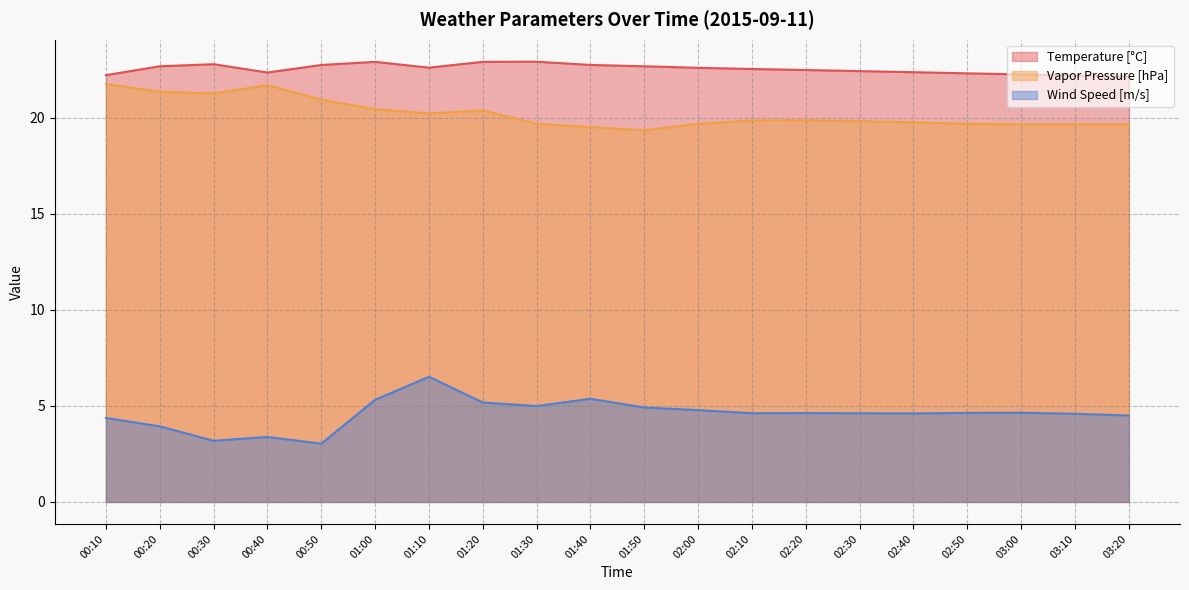

Is it true that Vapor Pressure [hPa] equals 12.0 at 01:30?

False